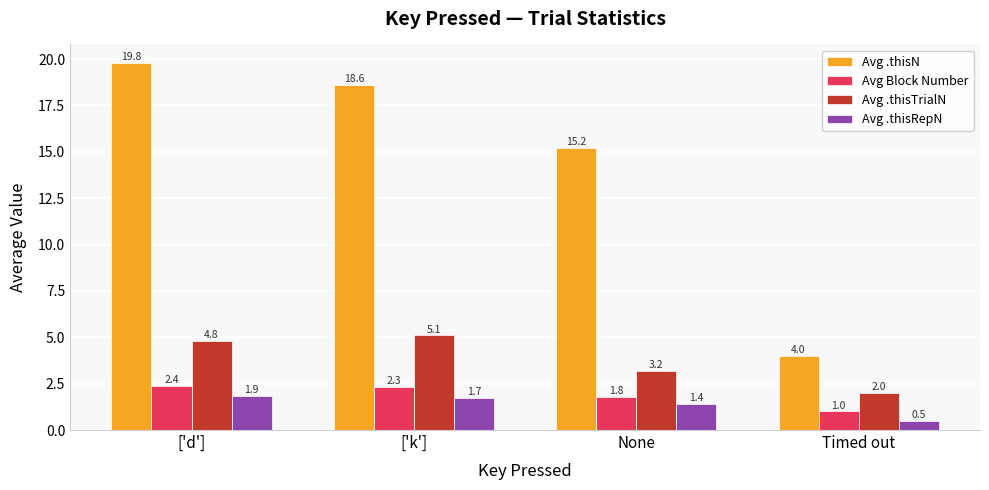

How many distinct data groups are displayed?

4